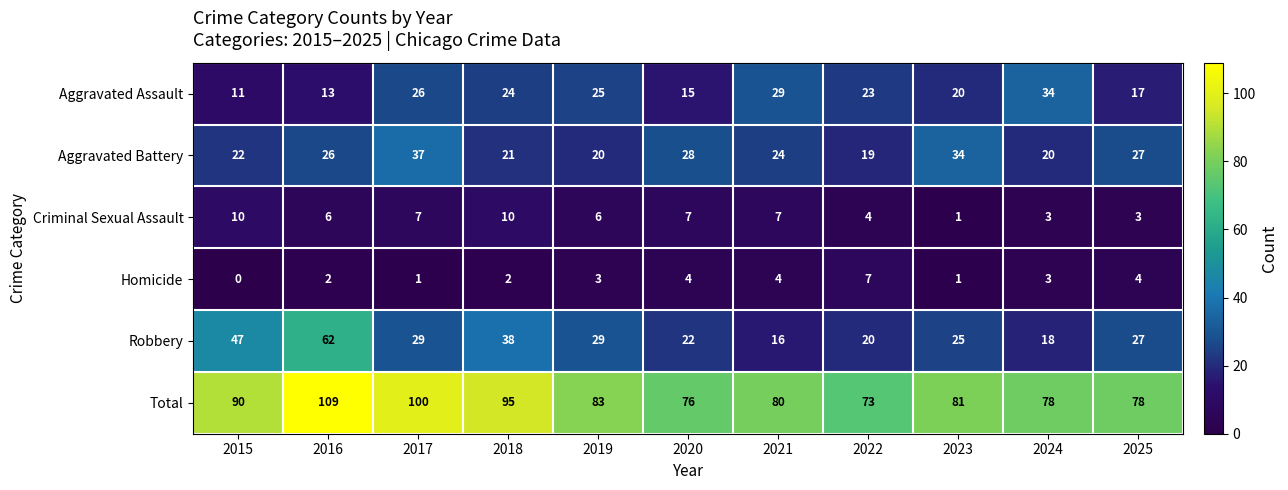

What is the total value across all series at 2021?

160